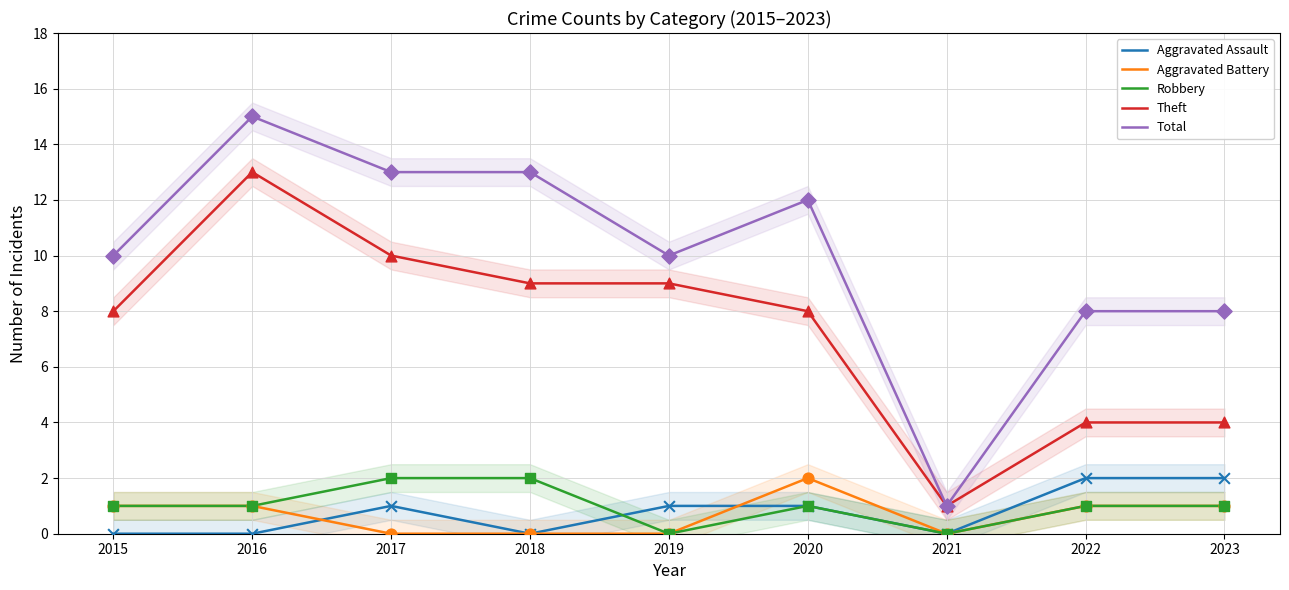

What is the total value across all series at 2018?

24